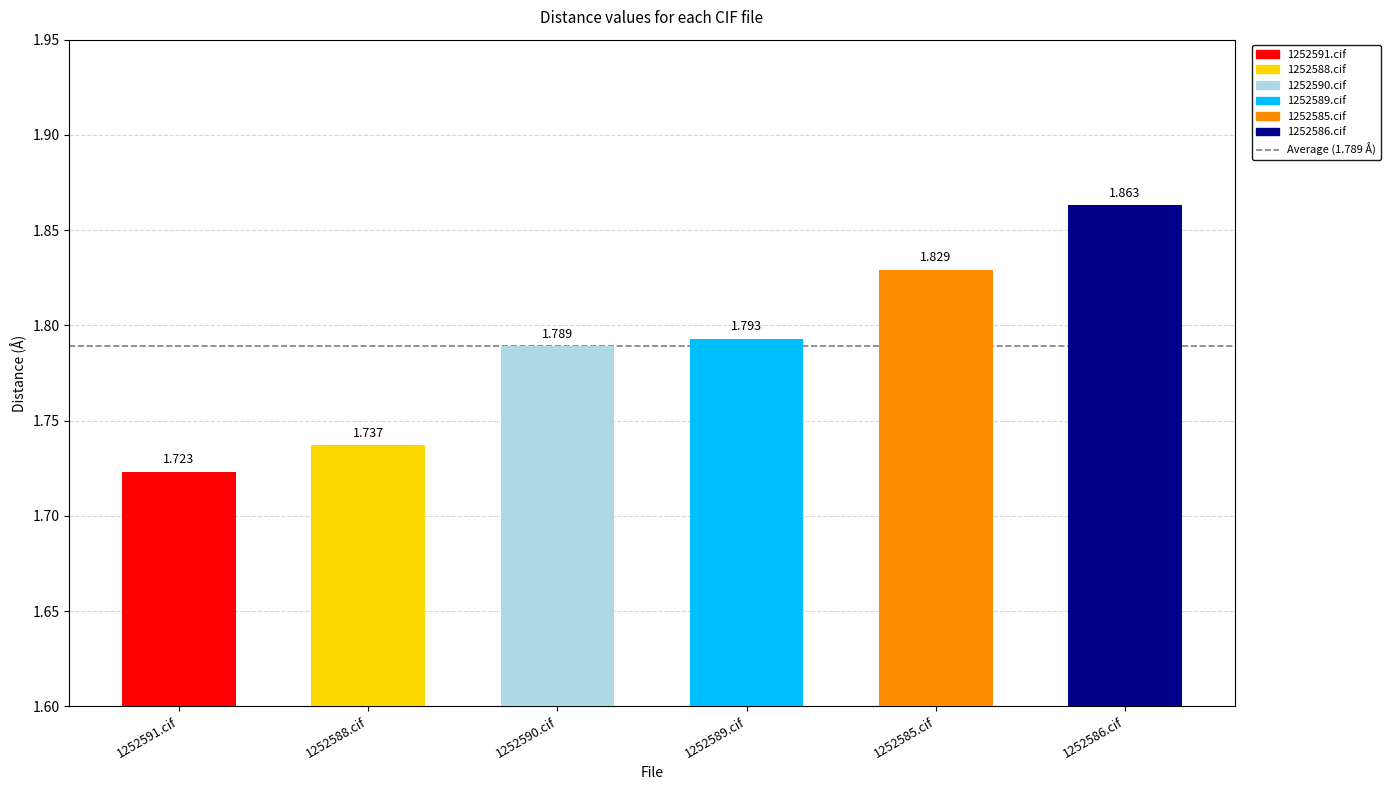

Rank the categories by value from lowest to highest.

1252591.cif, 1252588.cif, 1252590.cif, 1252589.cif, 1252585.cif, 1252586.cif